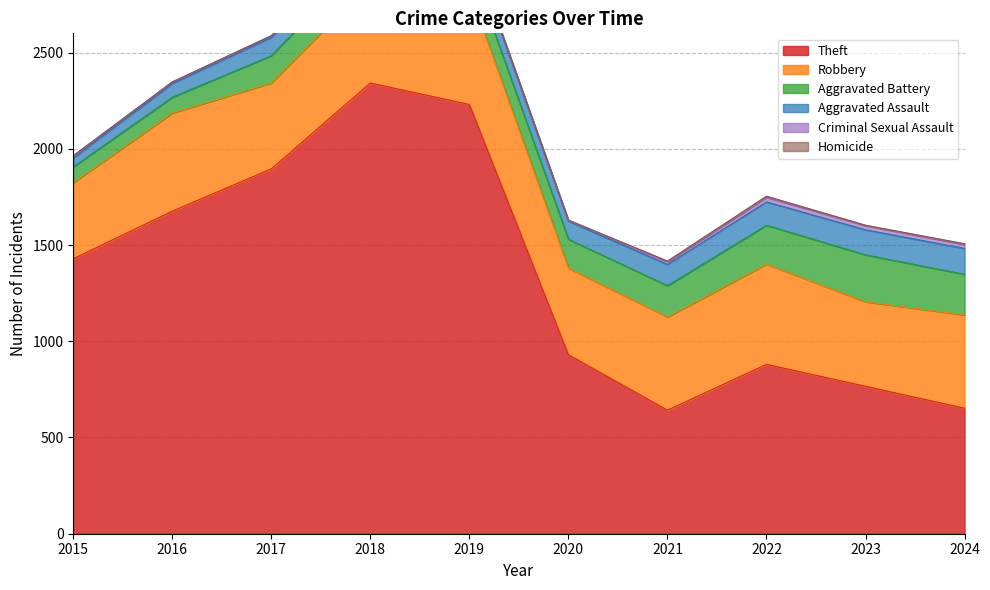

Where is Theft nearest to the value 1492?

2015